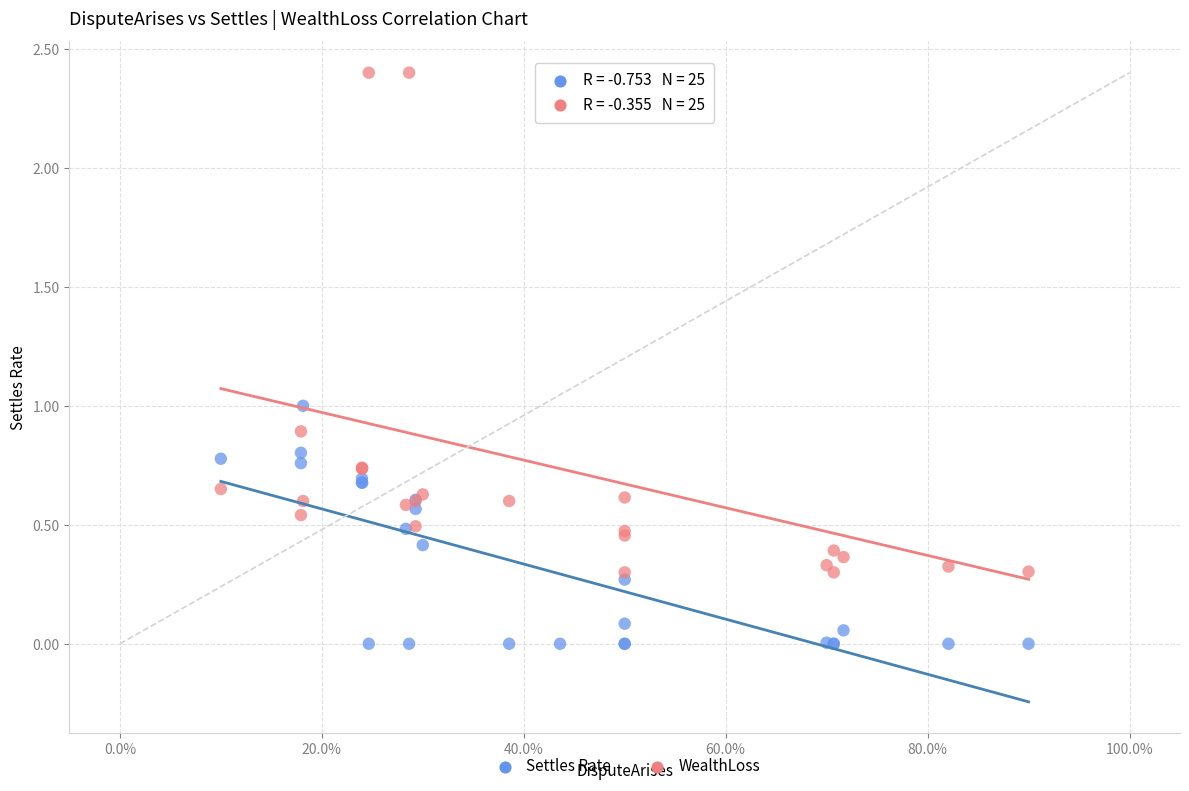

Which series has the widest spread of Y values?

WealthLoss